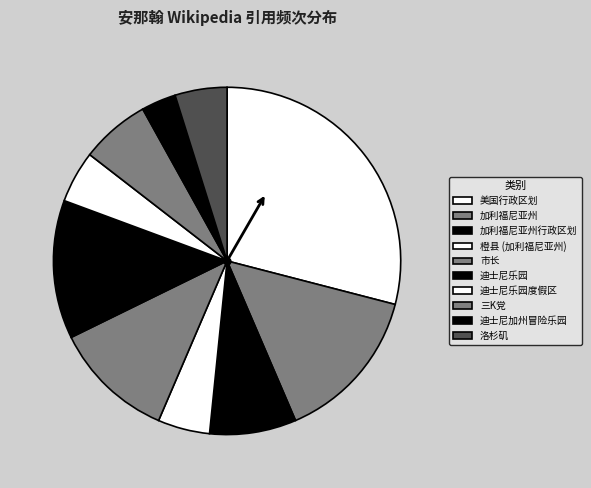

Between 洛杉矶 and 迪士尼乐园, which is larger?

迪士尼乐园